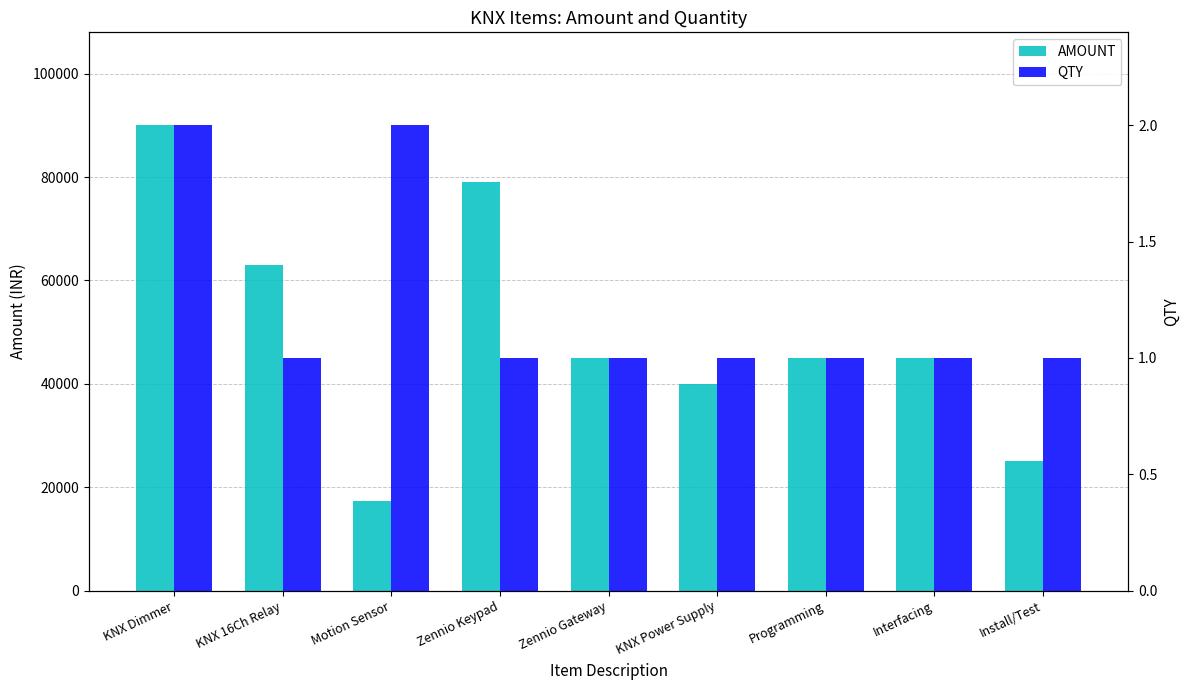

True or false: AMOUNT has a value of 14380 at KNX Power Supply.

False